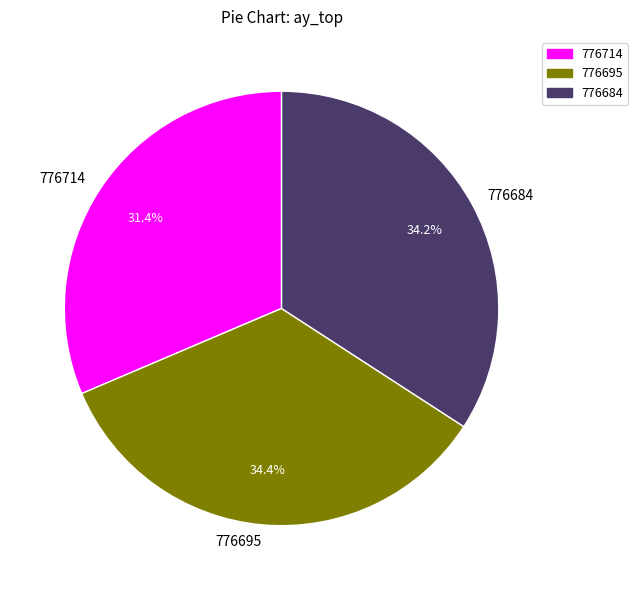

To the nearest percent, what is the combined percentage of 776714 and 776695?

66%